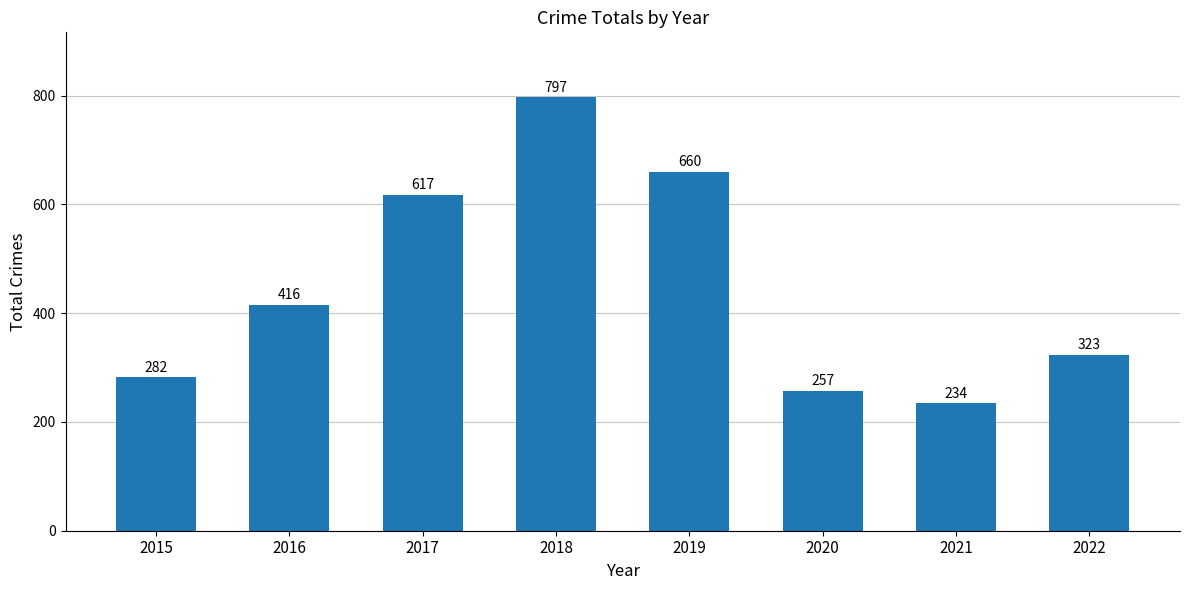

List the labels in order of value, smallest first.

2021, 2020, 2015, 2022, 2016, 2017, 2019, 2018